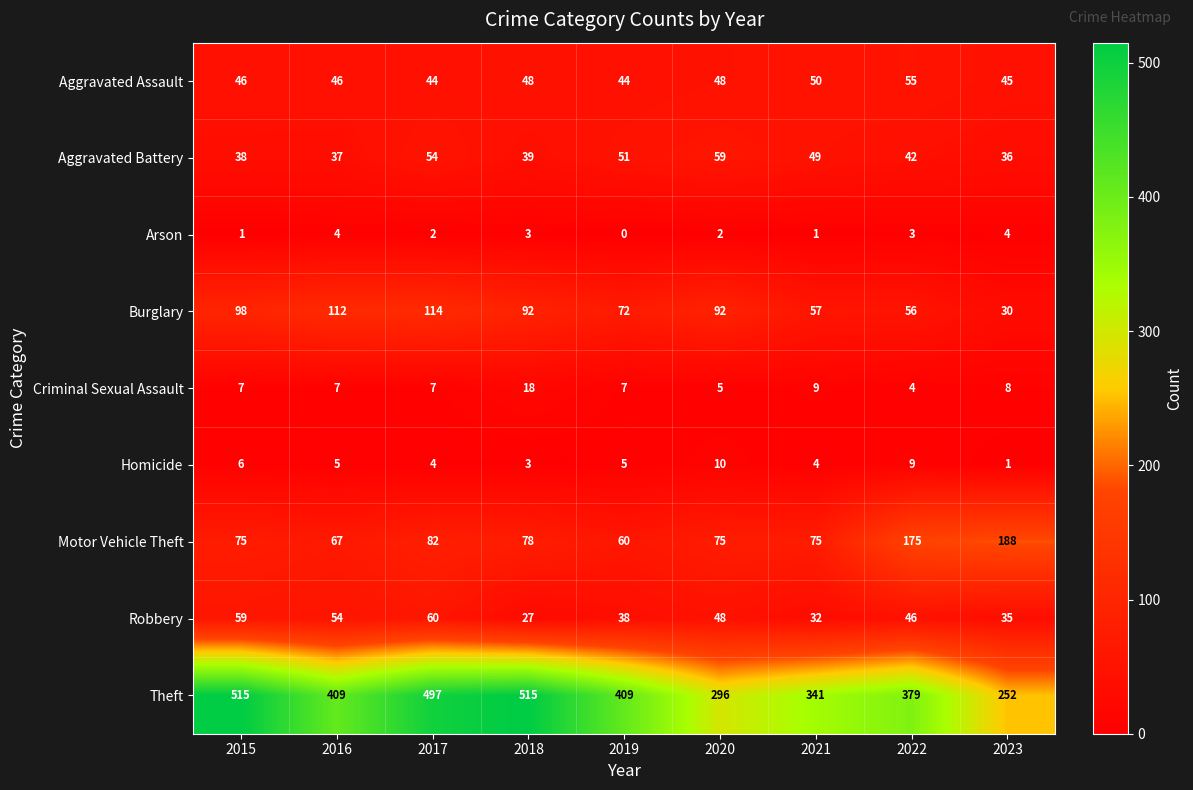

Which series has the largest total across all categories?

Theft